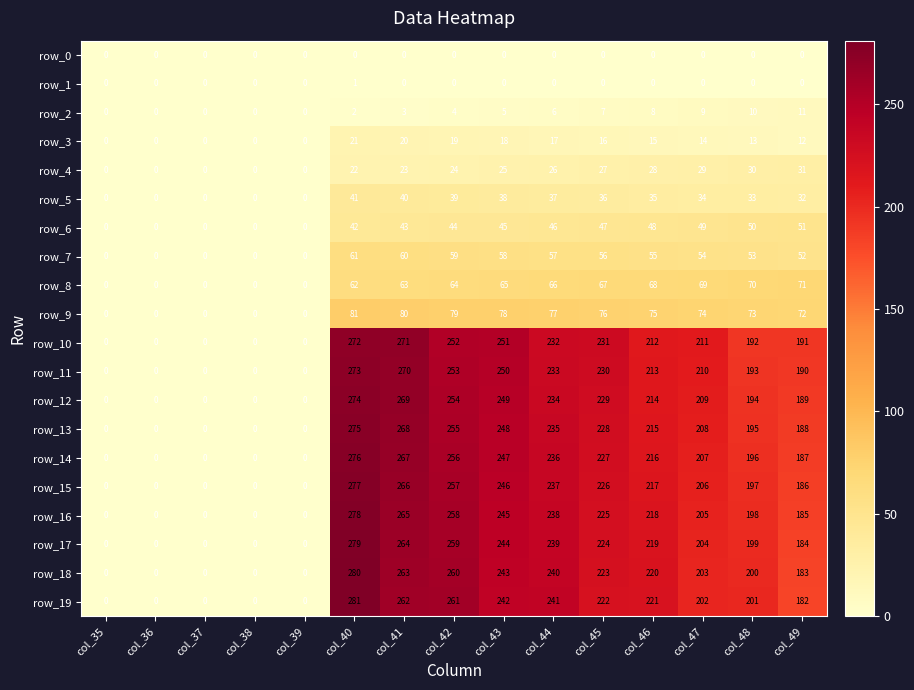

What is the difference between the row_5 values at col_38 and col_44?

37